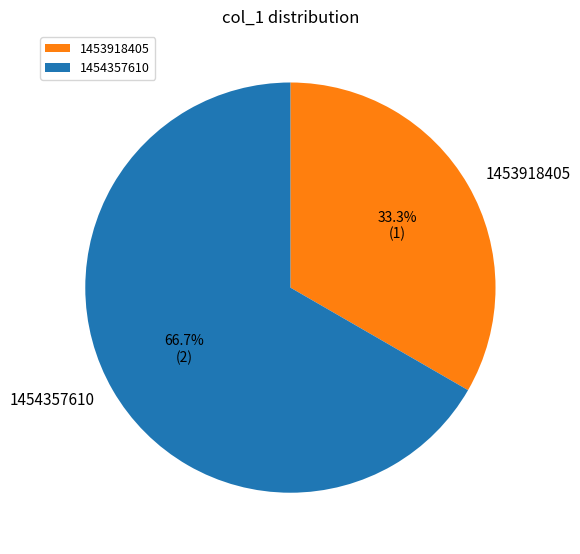

What percentage do 1454357610 and 1453918405 together represent?

100.0%